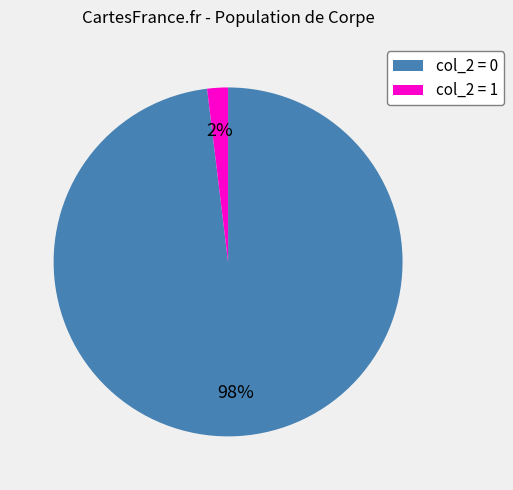

Is there any slice that represents more than half of the pie?

Yes